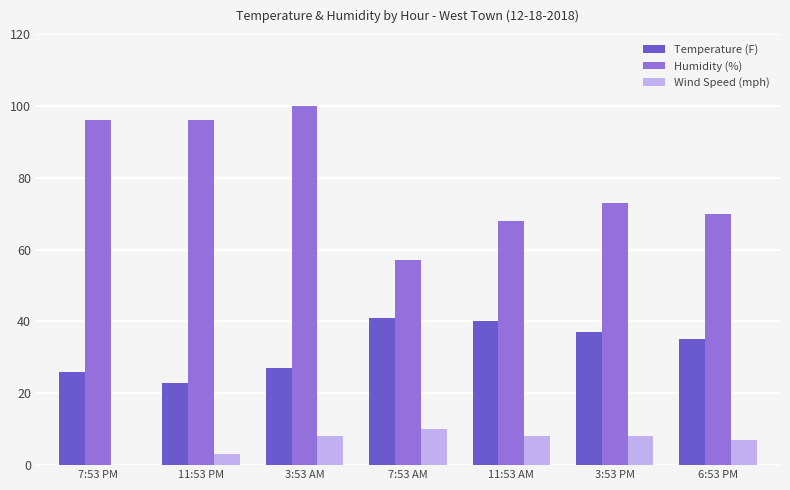

How many positive values does the Wind Speed (mph) series have?

6